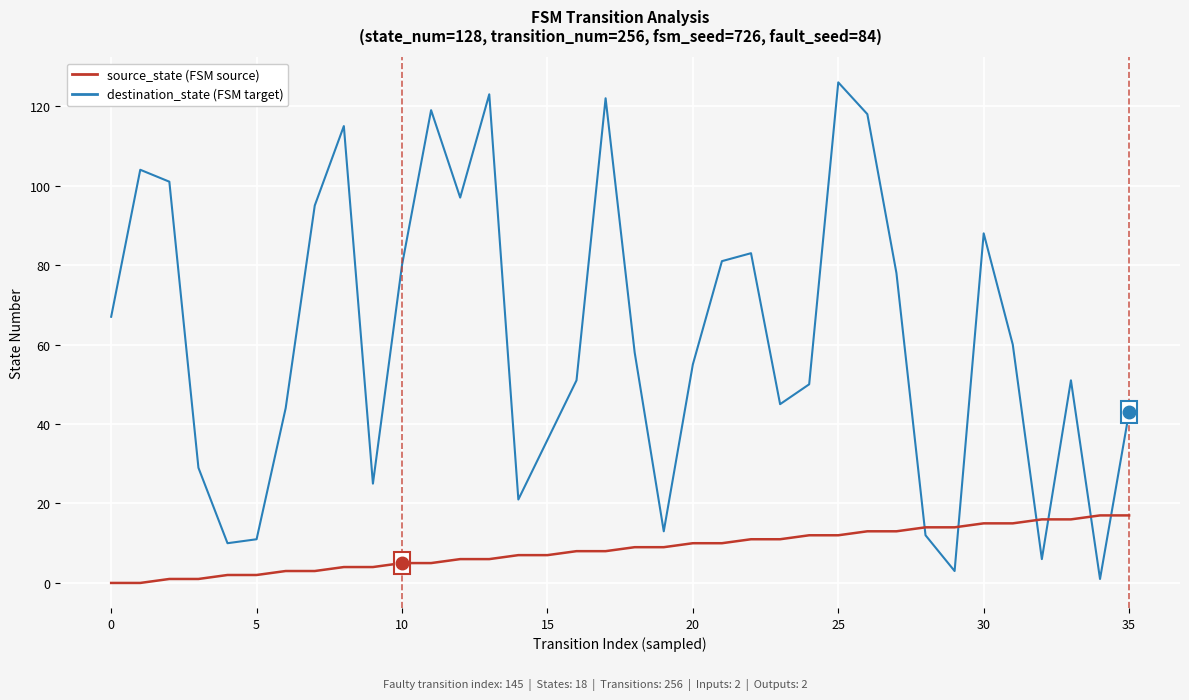

What is the greatest value displayed?

126